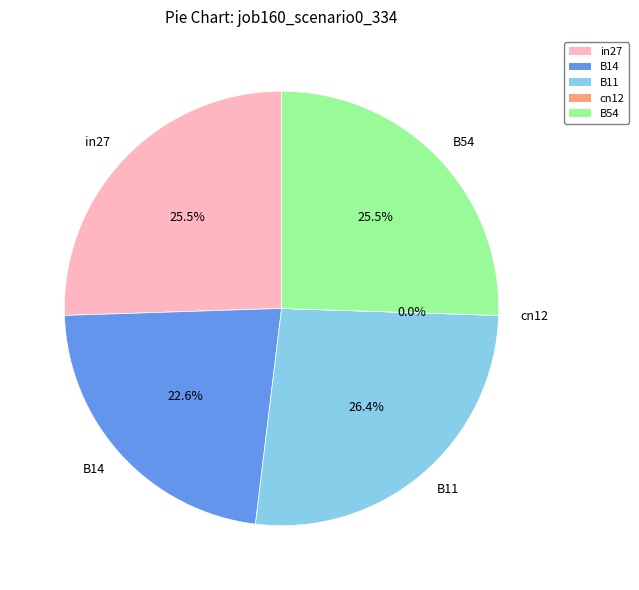

Does B54 represent more than half of the total?

No